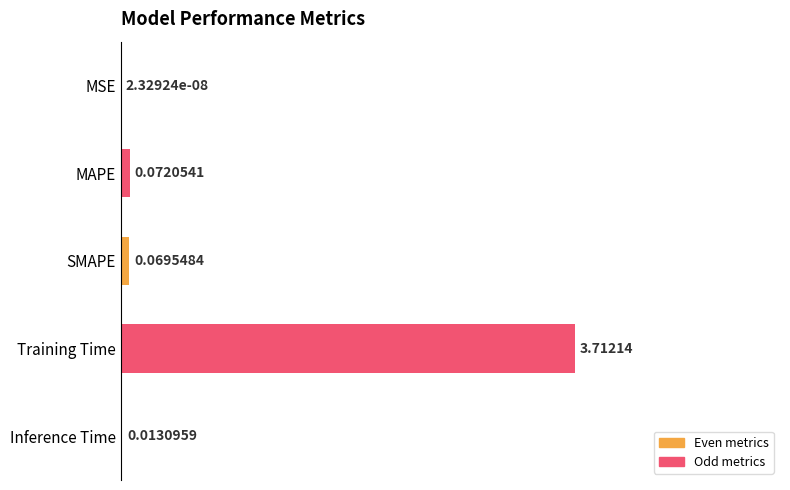

Are the bars grouped side by side (vs. stacked)?

No